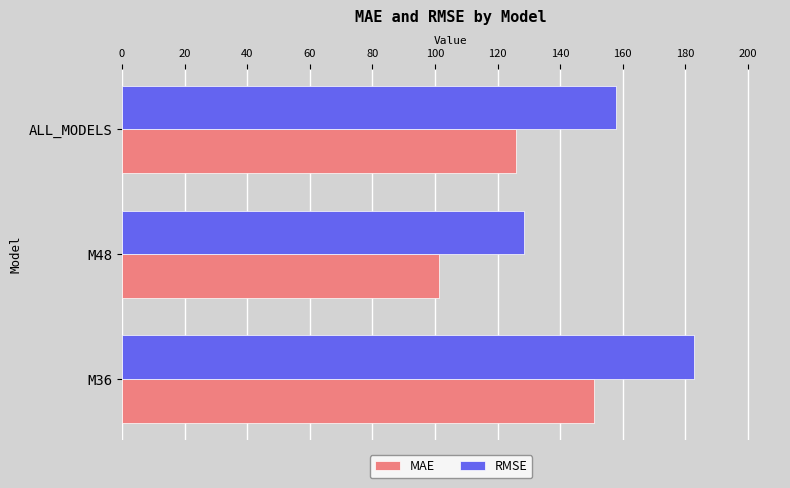

List the labels in order of MAE value, largest first.

M36, ALL_MODELS, M48